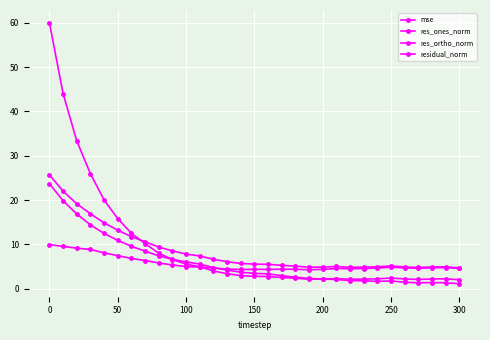

How many categories are shown in the chart?

31